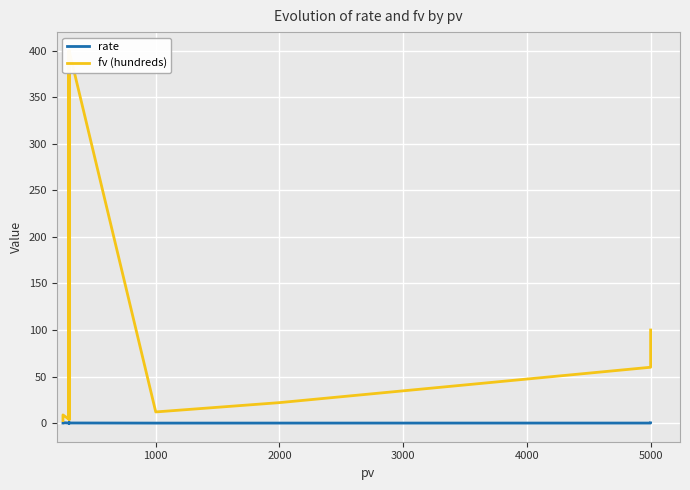

What is the difference between the maximum and second lowest values in the fv (hundreds) series?

396.0